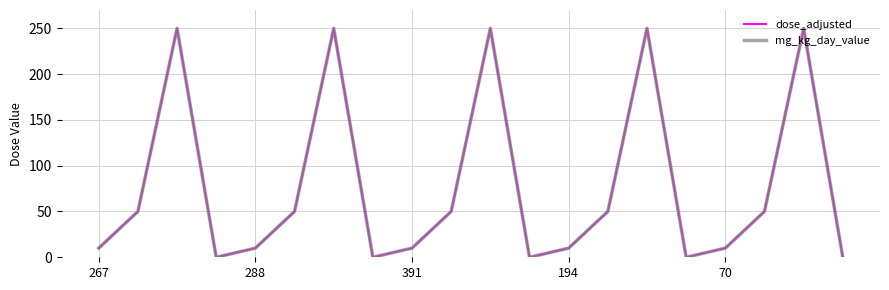

At how many categories does at least one series exceed 86?

5